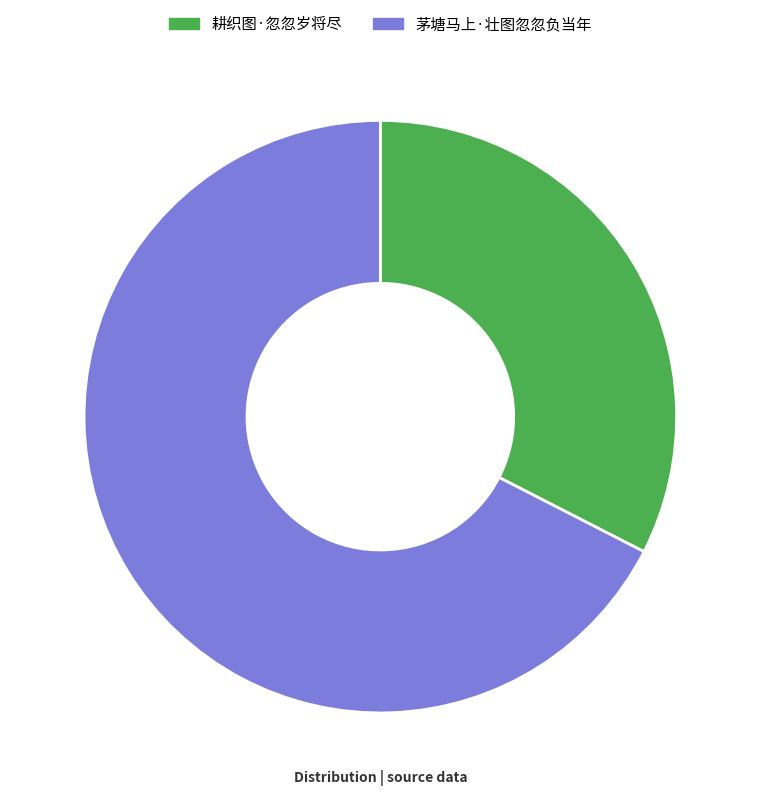

What is the majority slice?

茅塘马上·壮图忽忽负当年